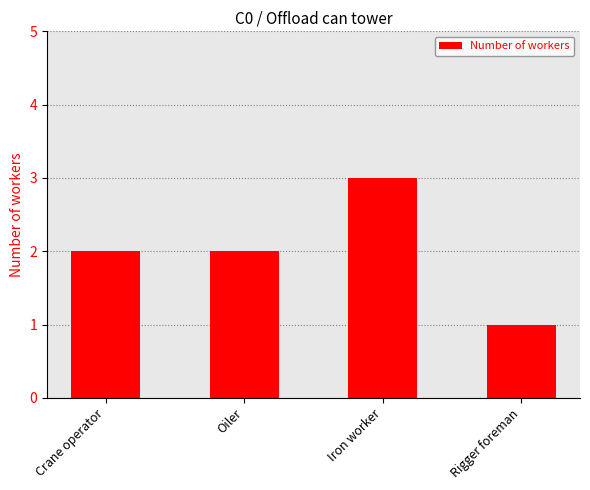

Which category has the highest value across all series?

Iron worker